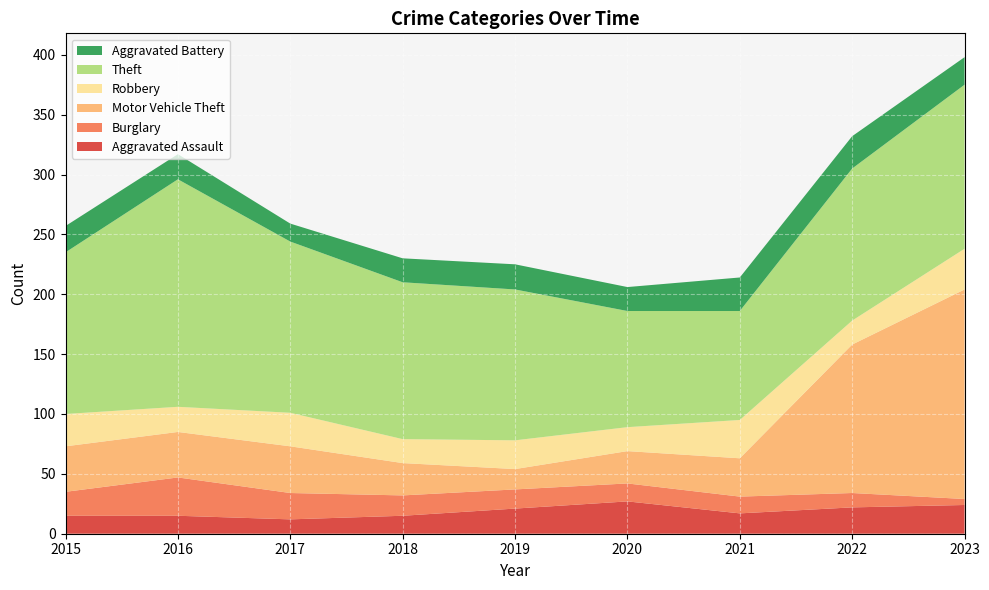

Reading left to right, transcribe all the data shown in this chart.

Aggravated Assault: 2015=15	2016=15	2017=12	2018=15	2019=21	2020=27	2021=17	2022=22	2023=24
Burglary: 2015=20	2016=32	2017=22	2018=17	2019=16	2020=15	2021=14	2022=12	2023=5
Motor Vehicle Theft: 2015=38	2016=38	2017=39	2018=27	2019=17	2020=27	2021=32	2022=124	2023=175
Robbery: 2015=27	2016=21	2017=28	2018=20	2019=24	2020=20	2021=32	2022=20	2023=34
Theft: 2015=135	2016=190	2017=143	2018=131	2019=126	2020=97	2021=91	2022=127	2023=137
Aggravated Battery: 2015=22	2016=21	2017=15	2018=20	2019=21	2020=20	2021=28	2022=27	2023=23